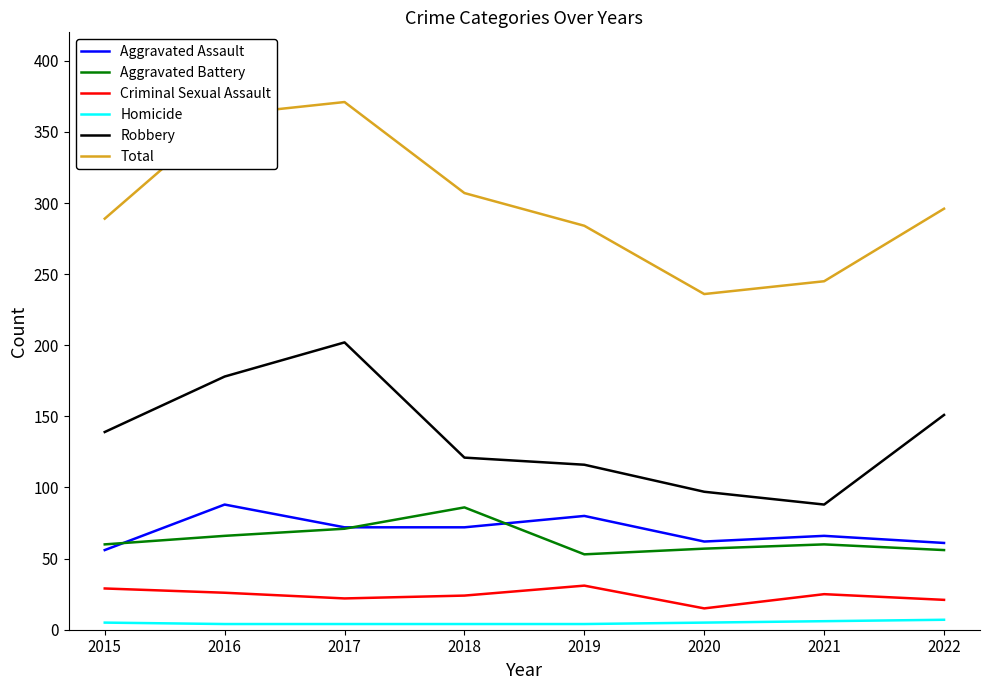

How many interior local valleys does the Aggravated Battery series have?

1